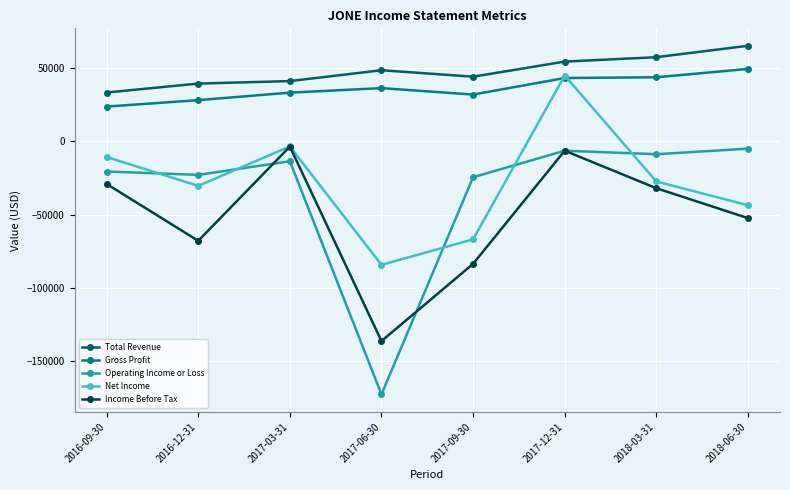

How many distinct data groups are displayed?

5